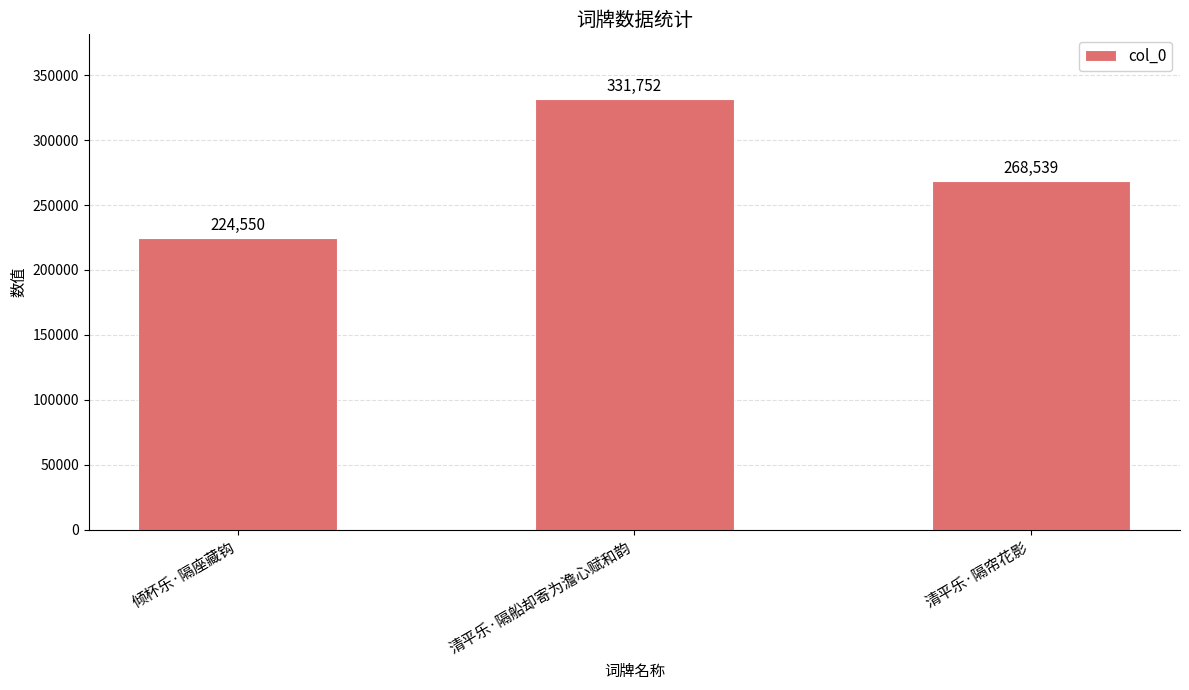

The chart shows a value of 339453 at 倾杯乐·隔座藏钩. True or false?

False